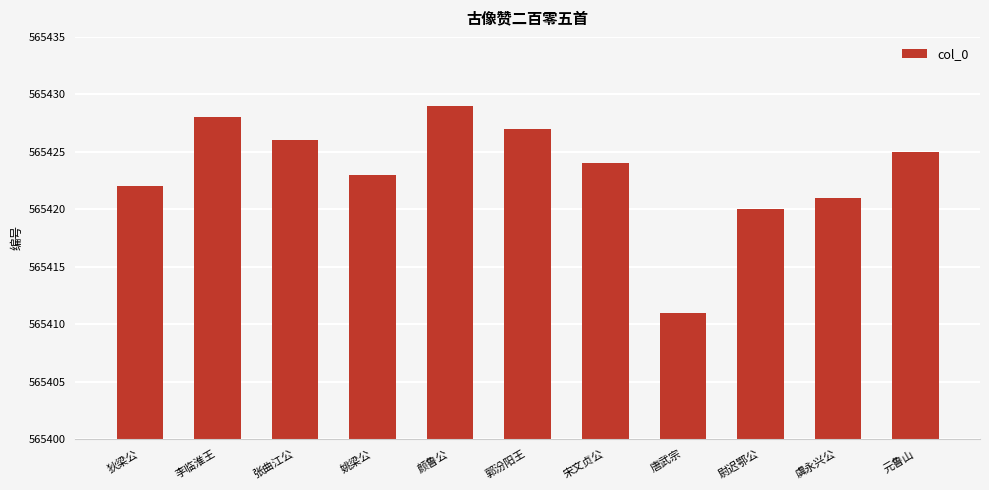

At which category does the chart reach its peak across all series?

颜鲁公